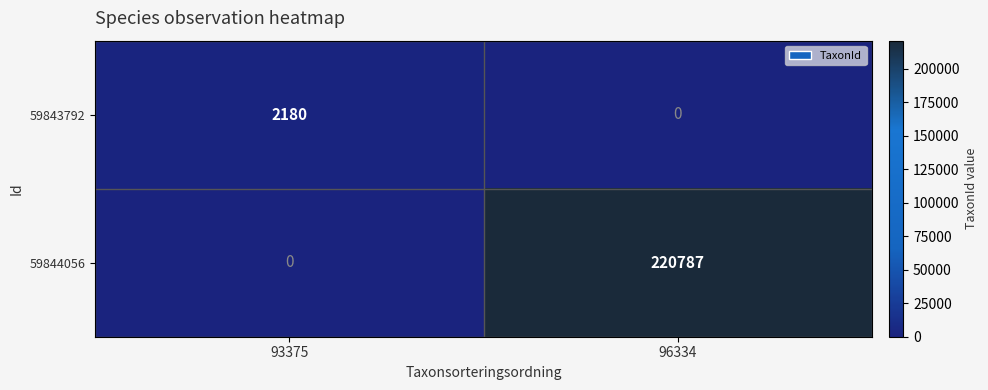

What is the difference between the 59843792 values at 96334 and 93375?

2180